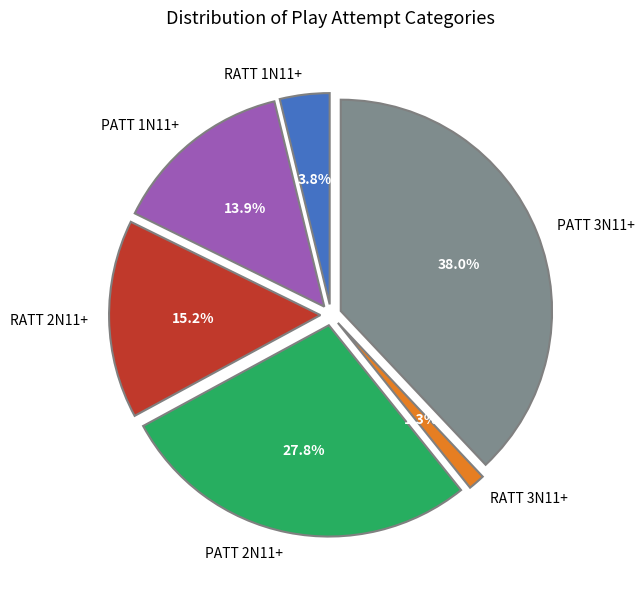

To the nearest percent, what portion does RATT 2N11+ represent?

15%